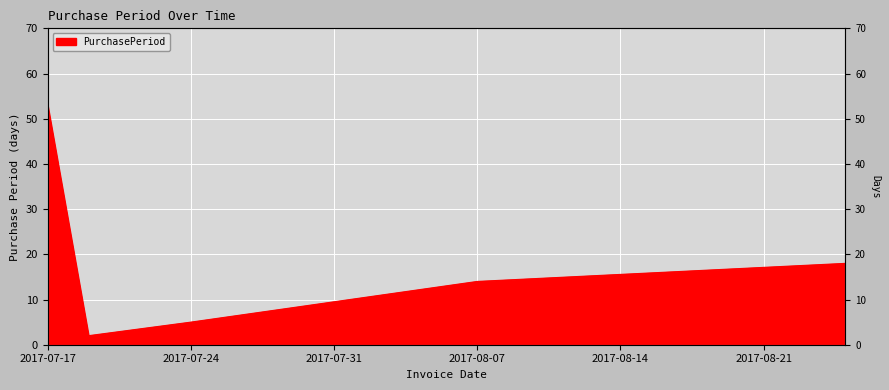

What is the sum of the values at 2017-07-17 and 2017-08-25?

71